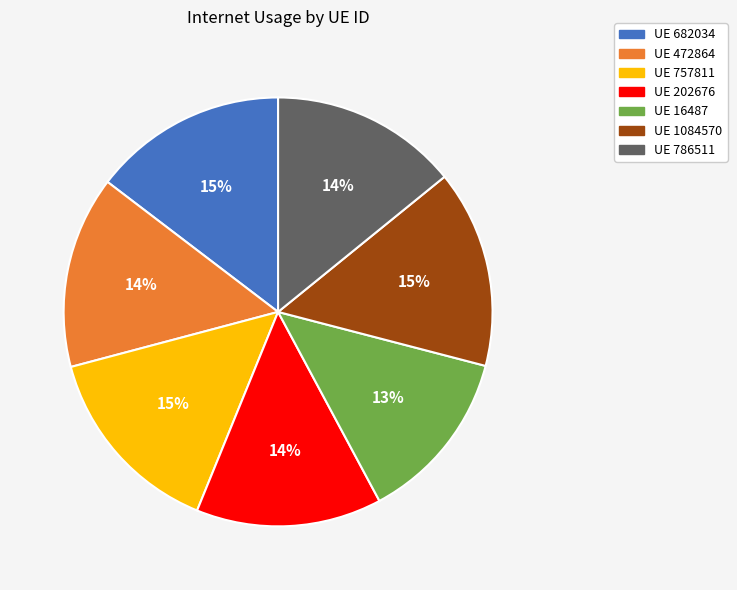

To the nearest percent, what is the difference between the largest and smallest slice percentages?

2%